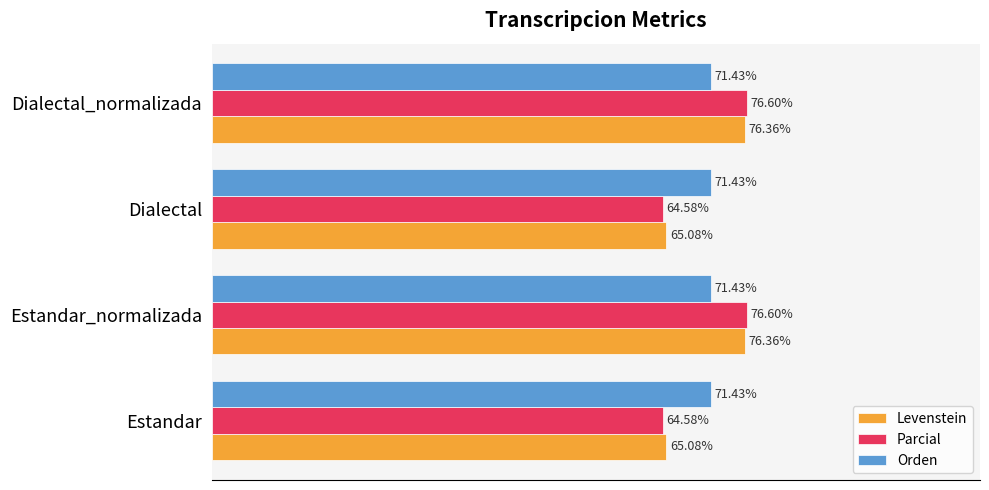

Which series changed the most between Estandar_normalizada and Dialectal?

Parcial